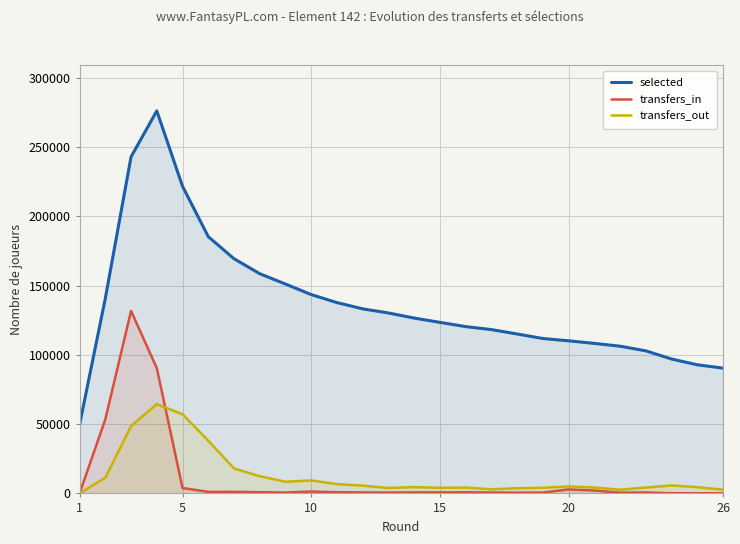

True or false: selected and transfers_in cross at least once.

False